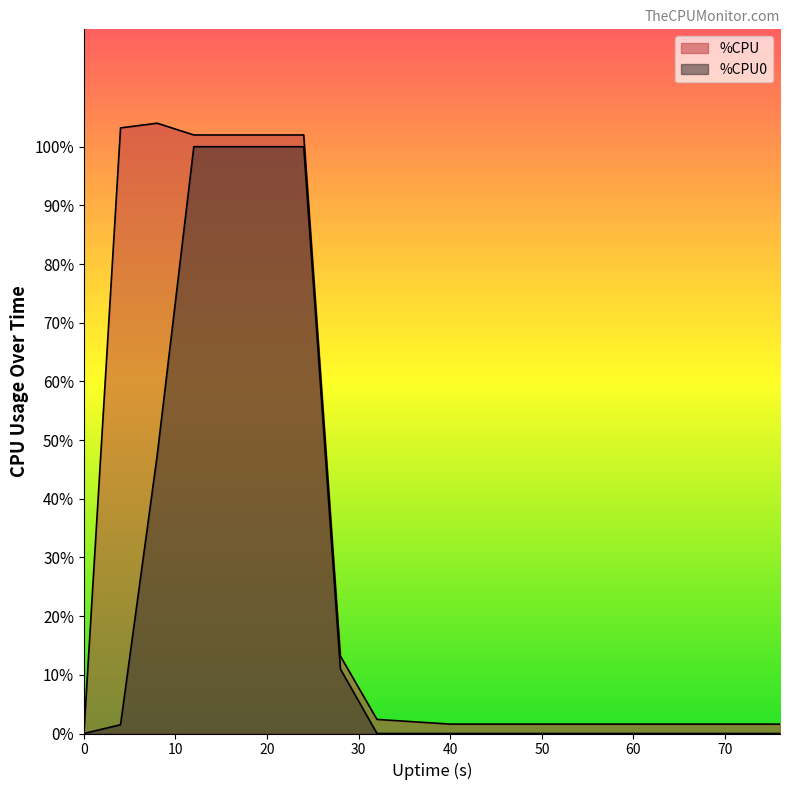

Where is %CPU0 nearest to the value 50?

8